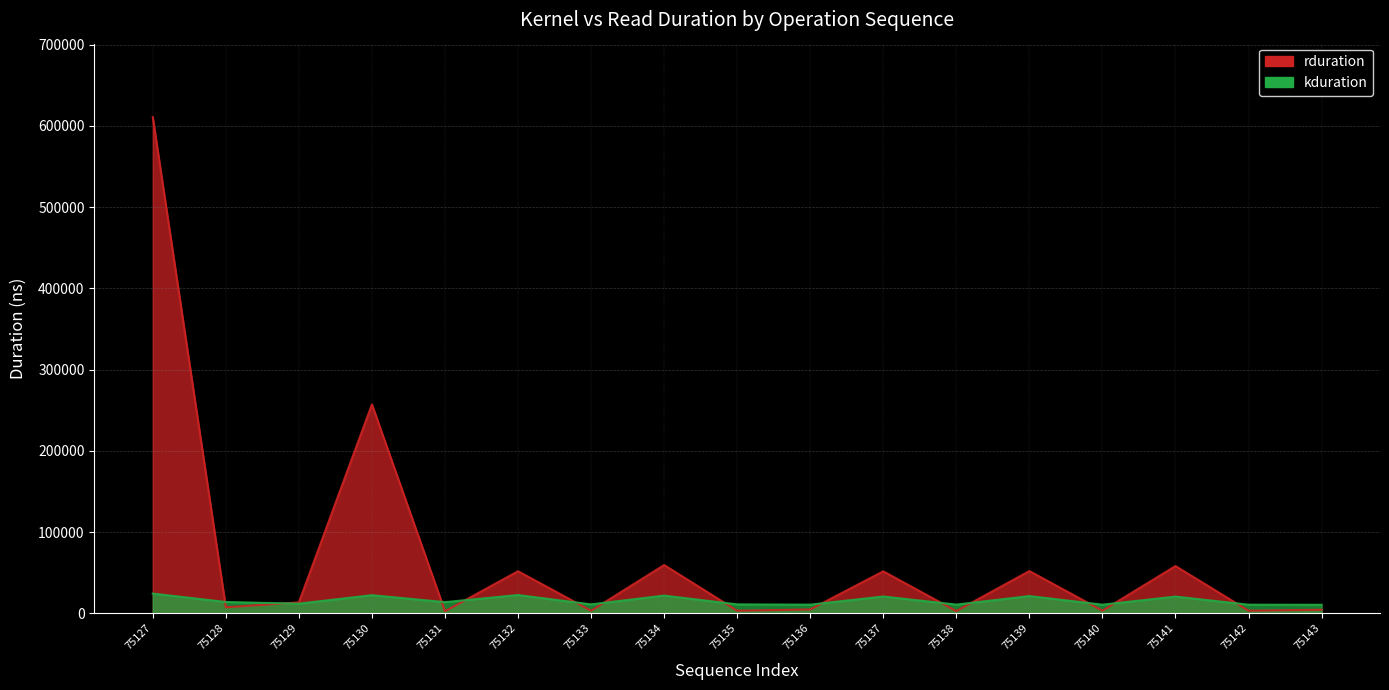

What is the sum of all rduration values?

1188176